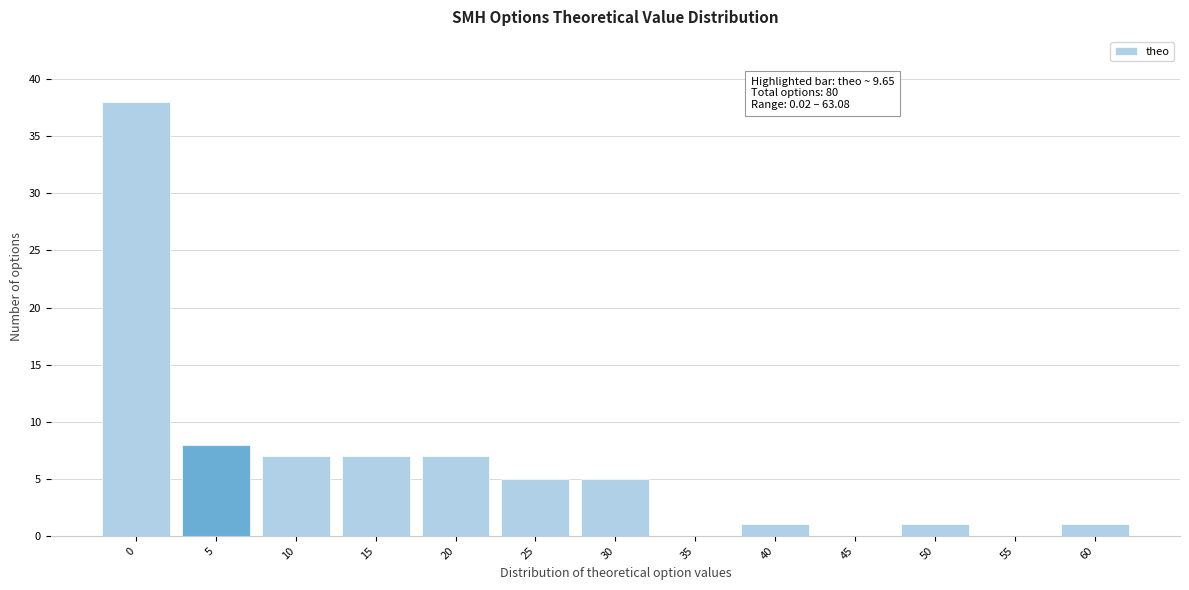

Reading left to right, what are all the values shown in this chart?

0=38	5=8	10=7	15=7	20=7	25=5	30=5	35=0	40=1	45=0	50=1	55=0	60=1